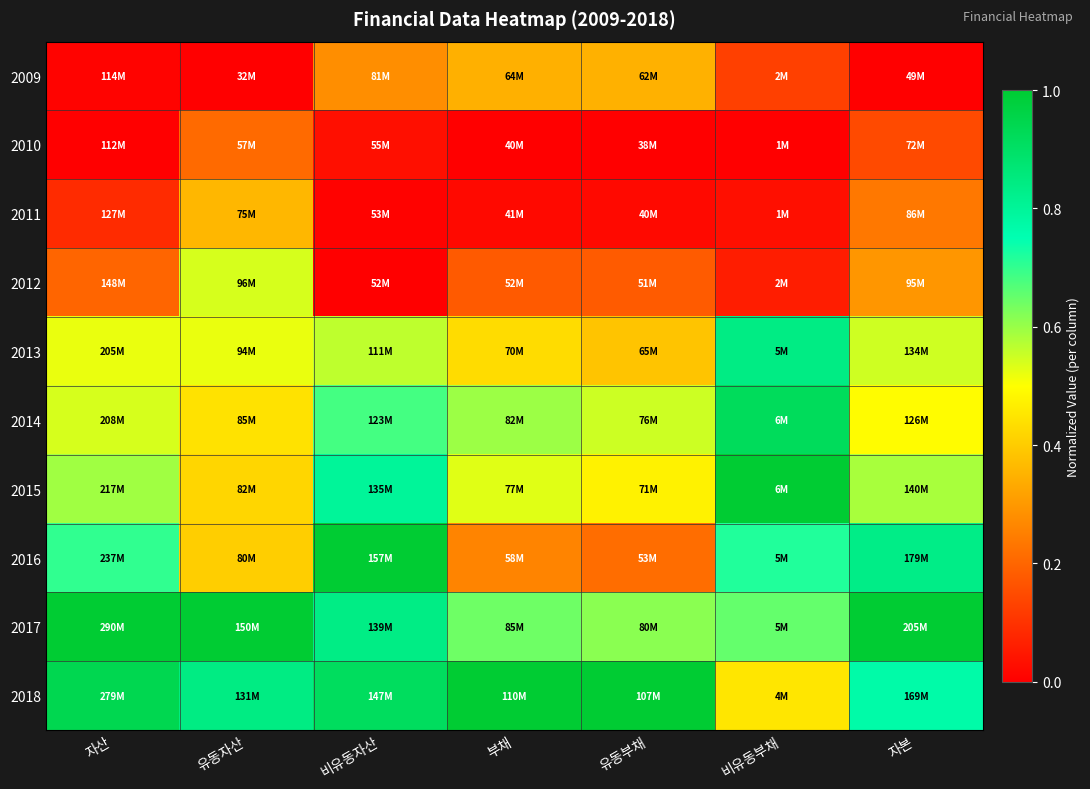

Count the number of categories in the chart.

7